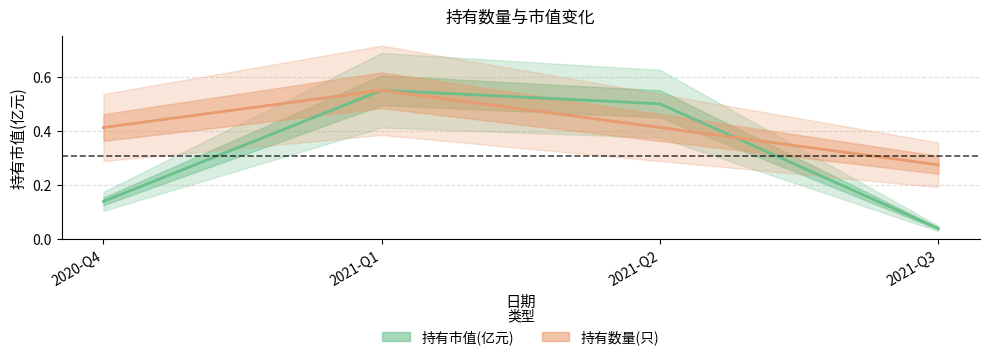

At how many categories does at least one series exceed 0?

4